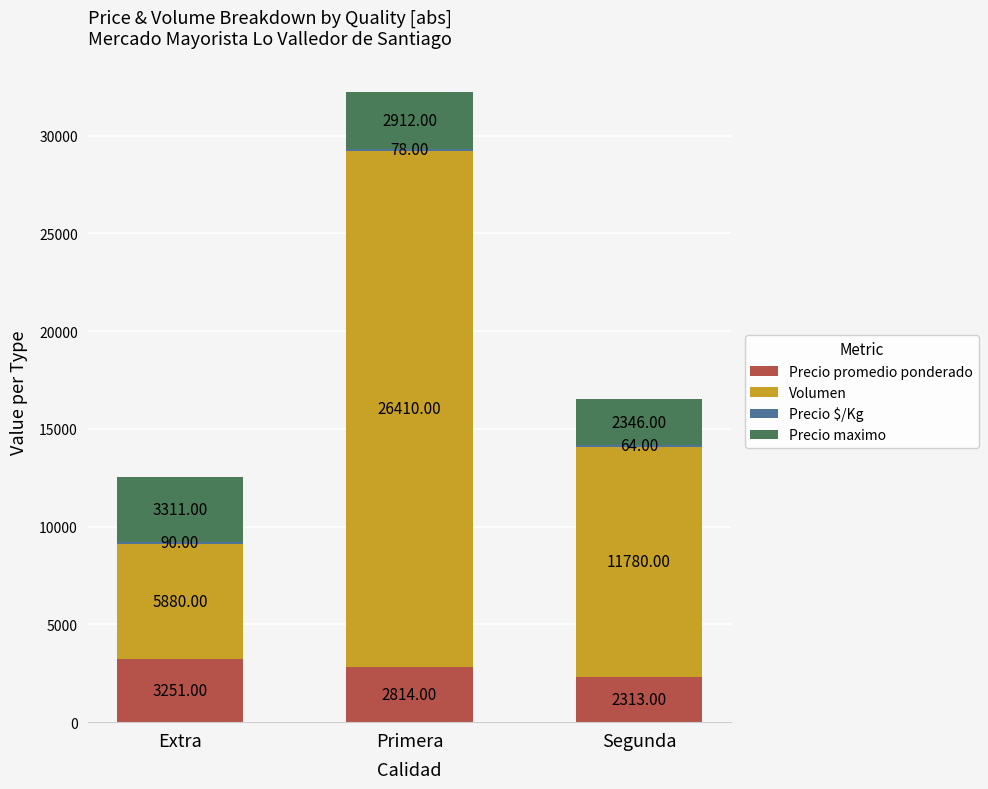

Where does the Precio promedio ponderado series first go above 2814?

Extra